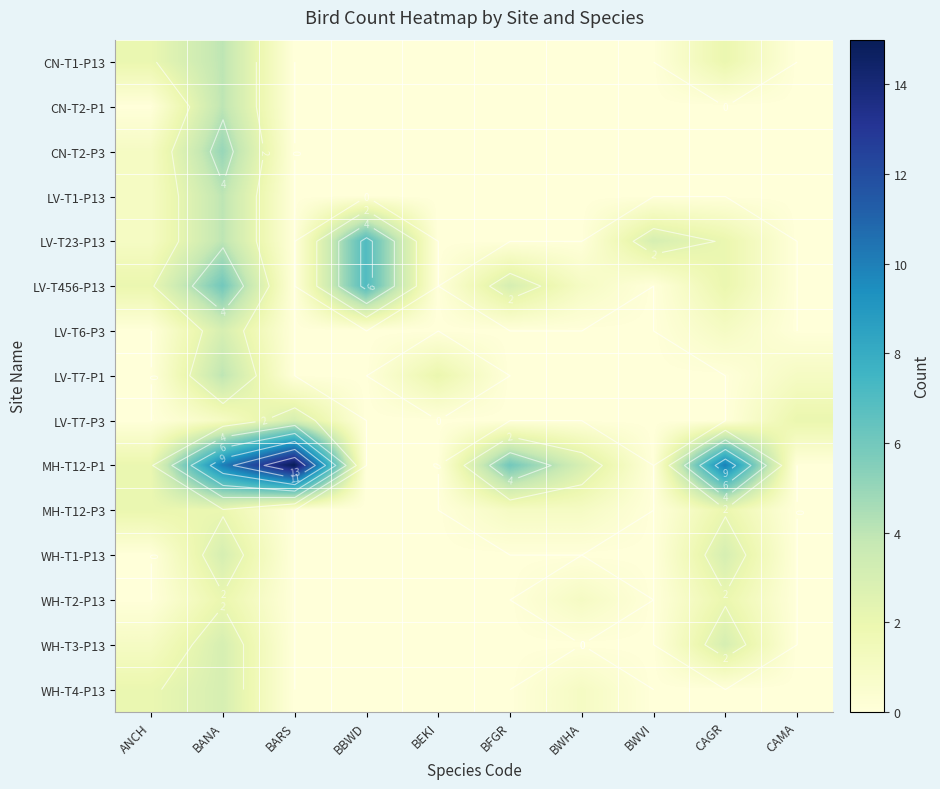

At how many categories does at least one series exceed 9?

3